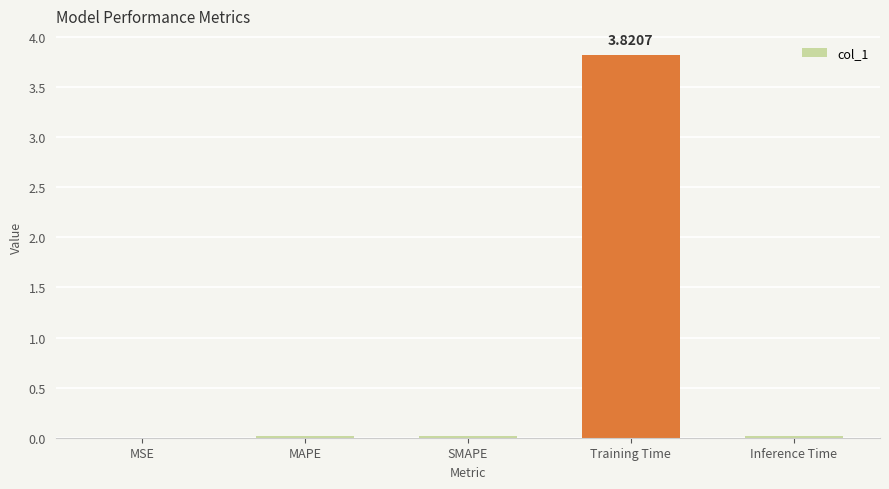

Which has a higher value, Training Time or SMAPE?

Training Time